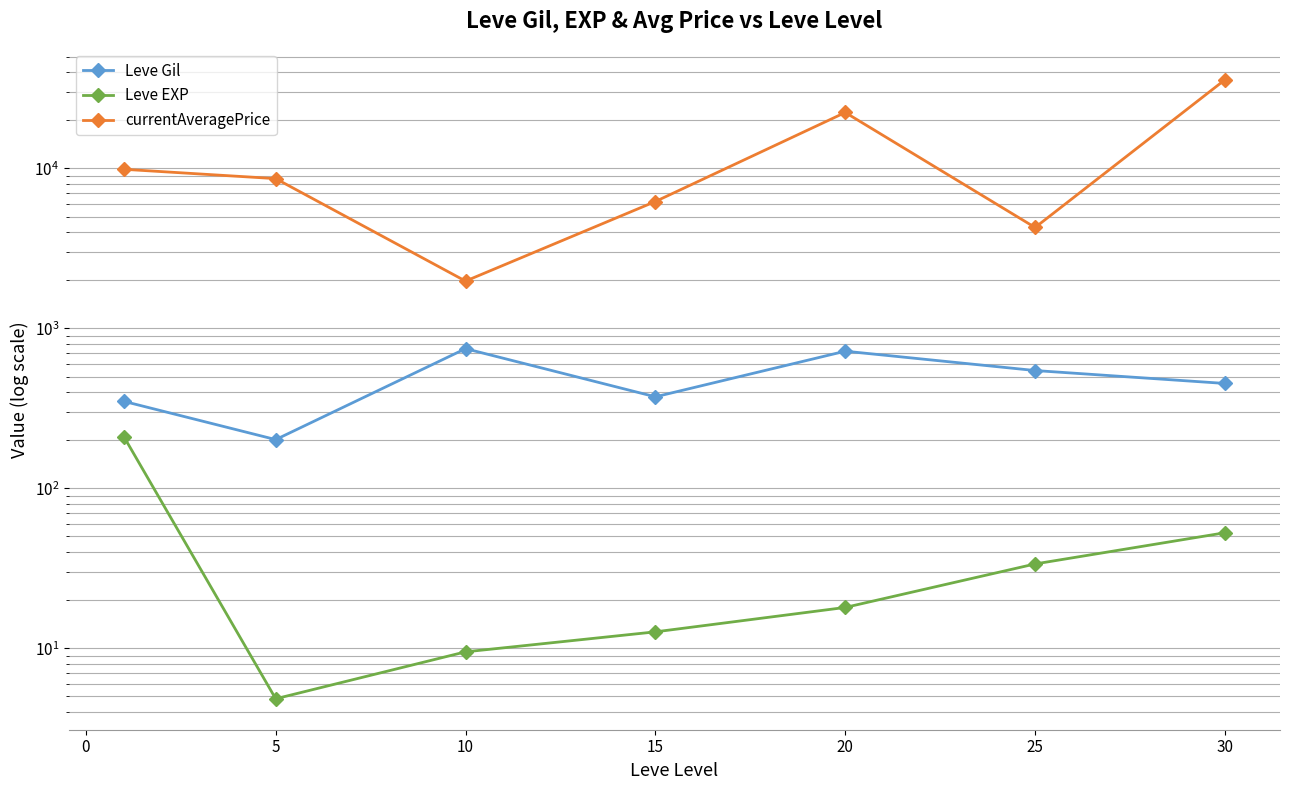

Reading left to right, extract all data points from this chart.

Leve Gil: 349.8	201.7	746.7	373.3	720.0	545.0	452.5
Leve EXP: 210.7	4.8	9.5	12.7	18.0	33.7	52.8
currentAveragePrice: 9876.9	8633.5	1975.2	6211.3	22373.7	4273.0	35825.1